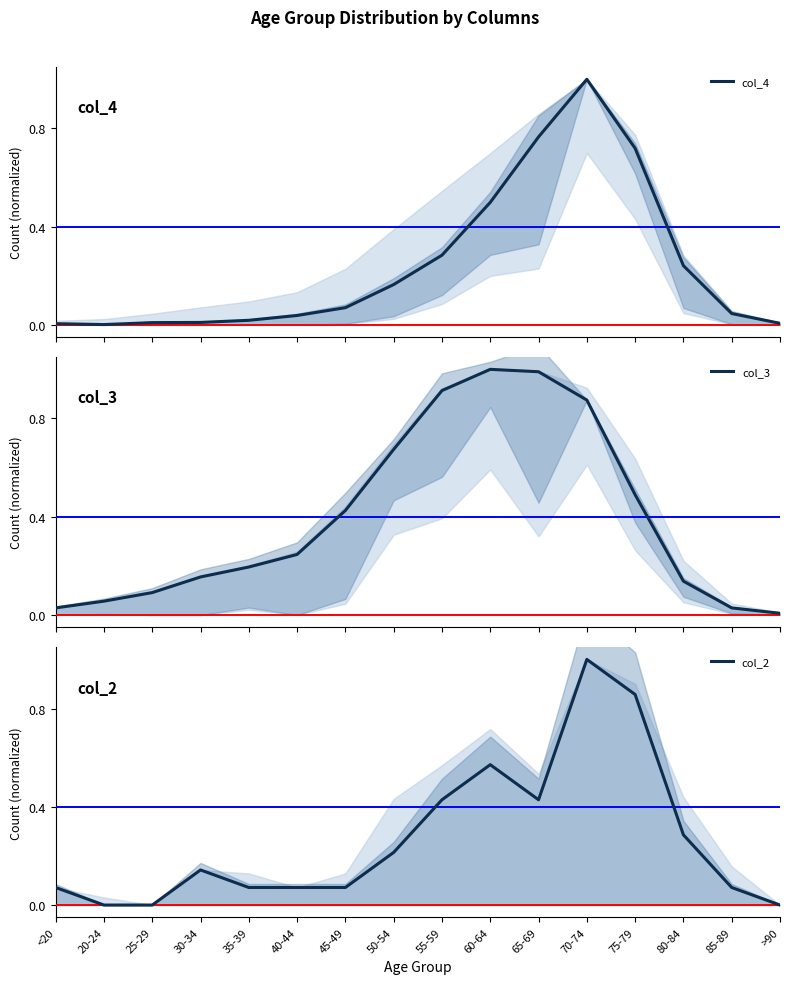

What is the value of the col_3 point at the 2nd from the left?

0.1